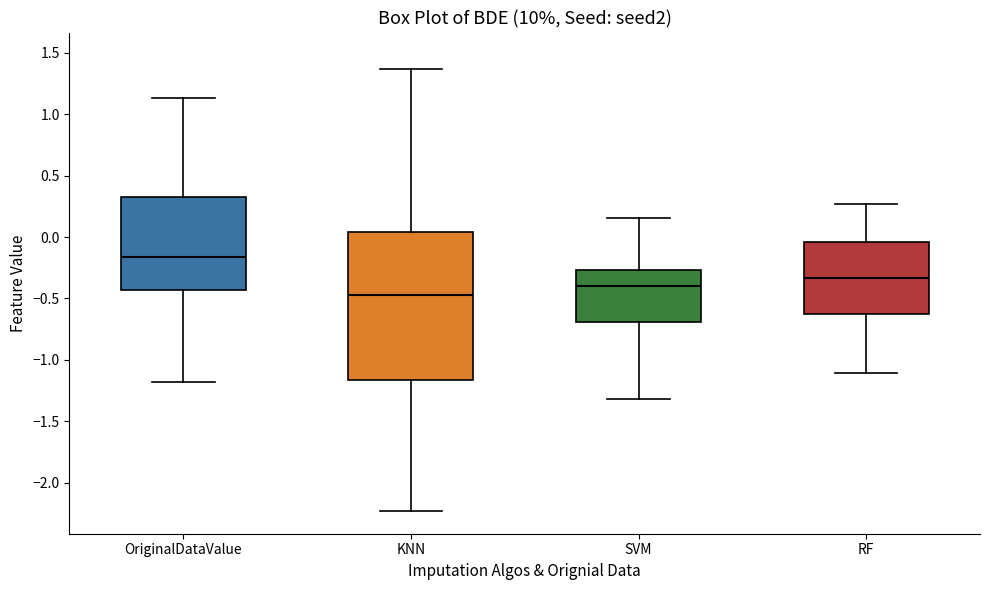

Where is the lower edge of the box for KNN on the y-axis? The values are not printed on the chart, so give them approximately, as read against the axis.

-1.15